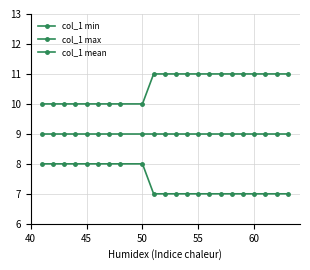

Which series has the largest range (max minus min)?

col_1 min